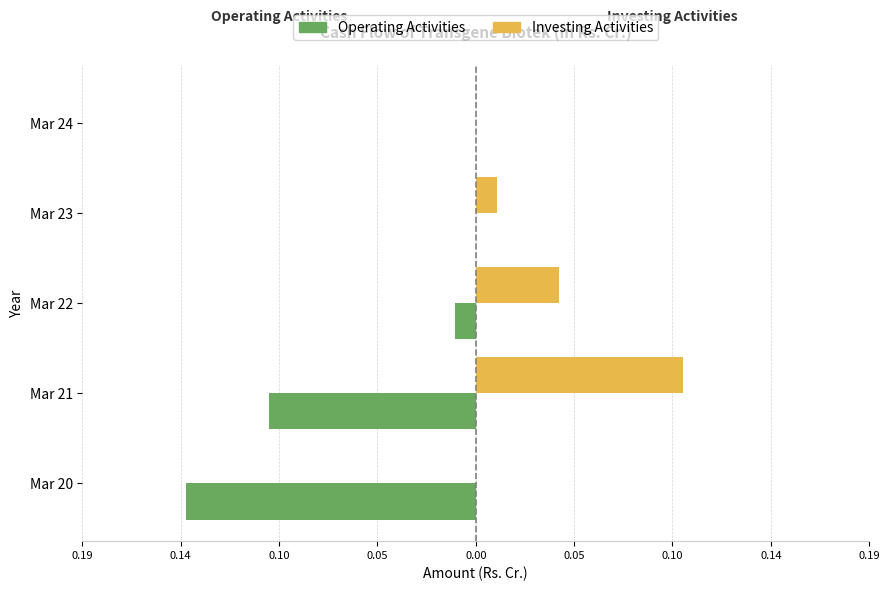

What are all the series names shown in the legend?

Operating Activities, Investing Activities